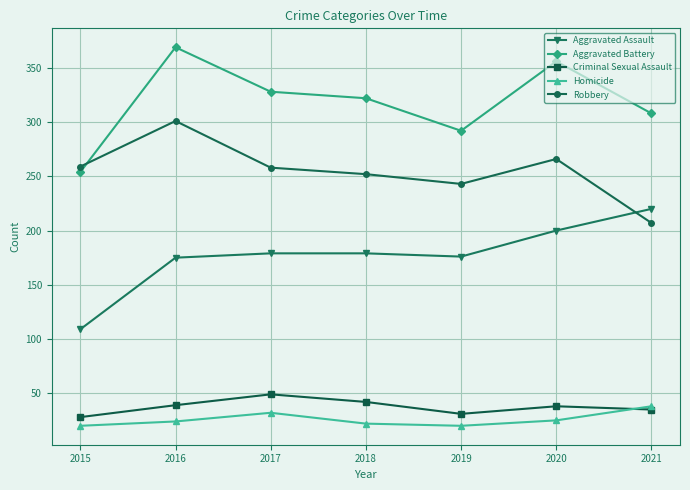

What is the approximate value of Robbery at 2018?

252